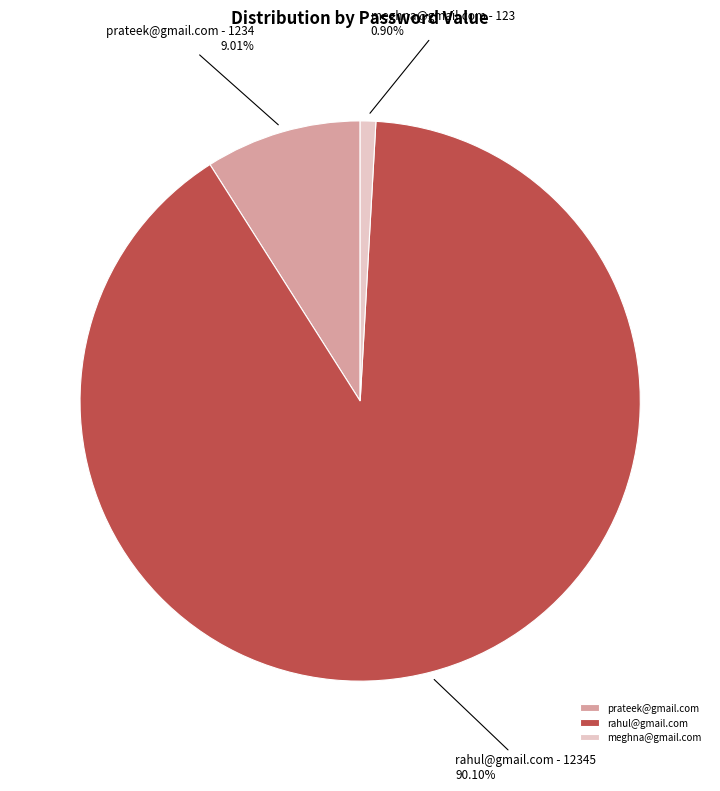

Which category has the biggest portion of the pie?

rahul@gmail.com